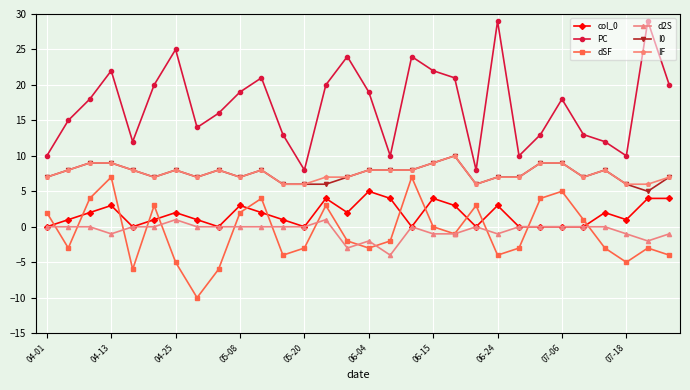

Which series has the largest total across all categories?

PC